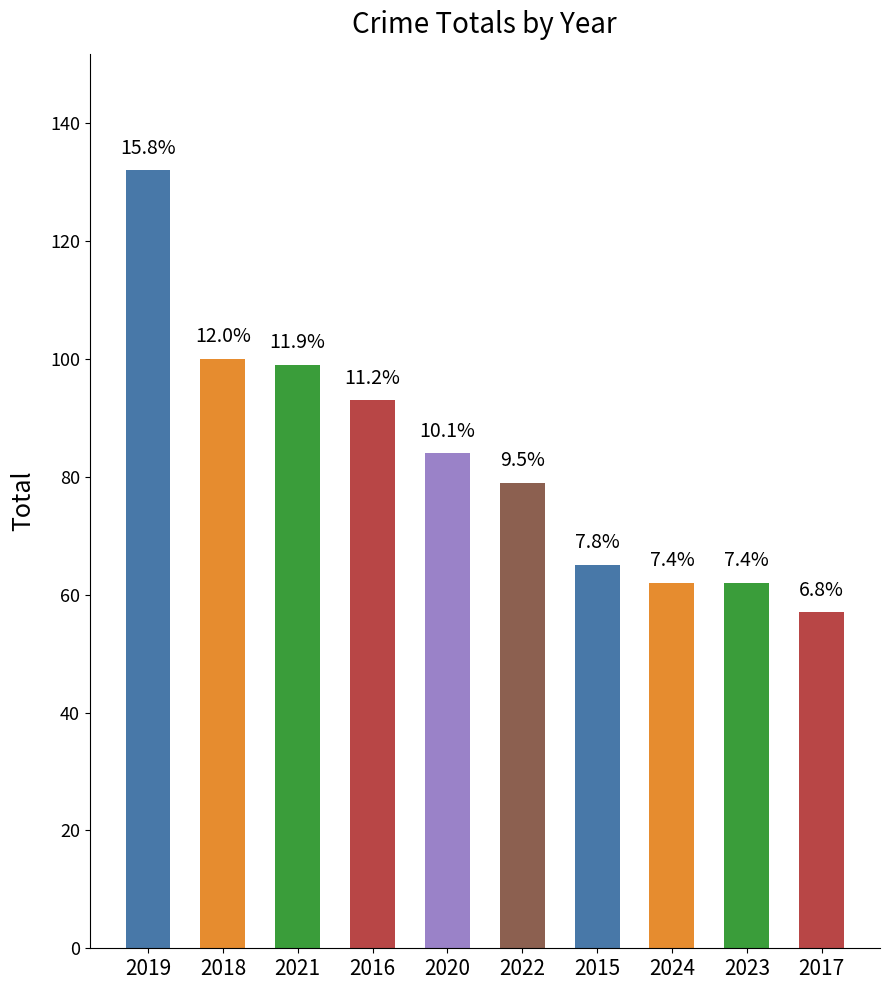

What is the sum of all values?

833